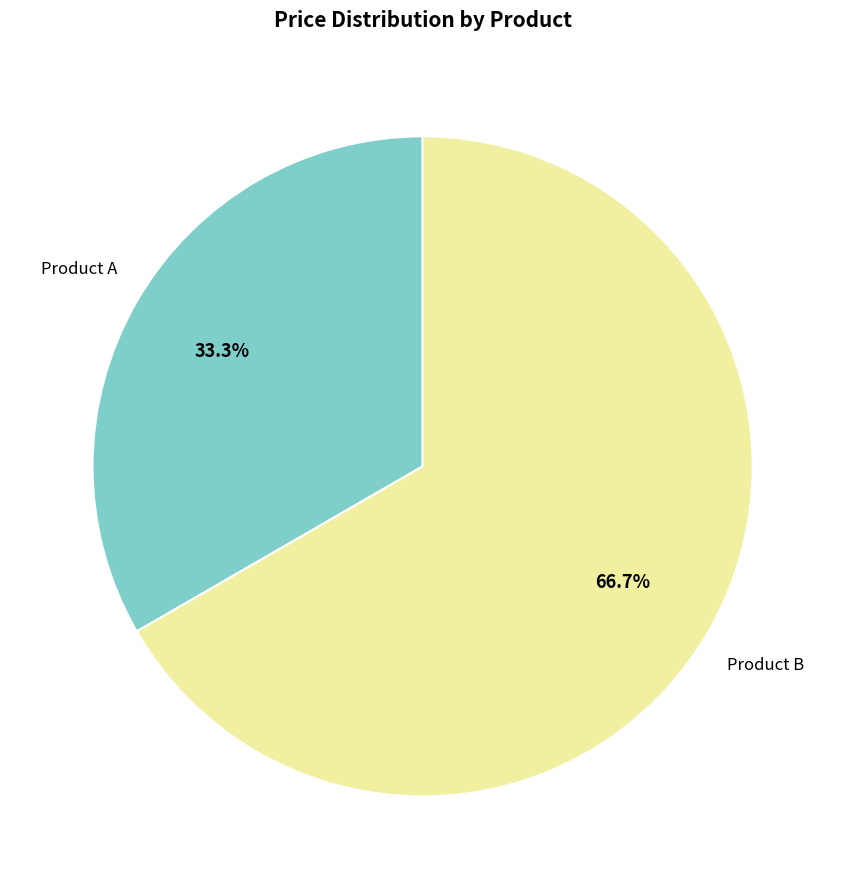

Does any single category account for the majority?

Yes